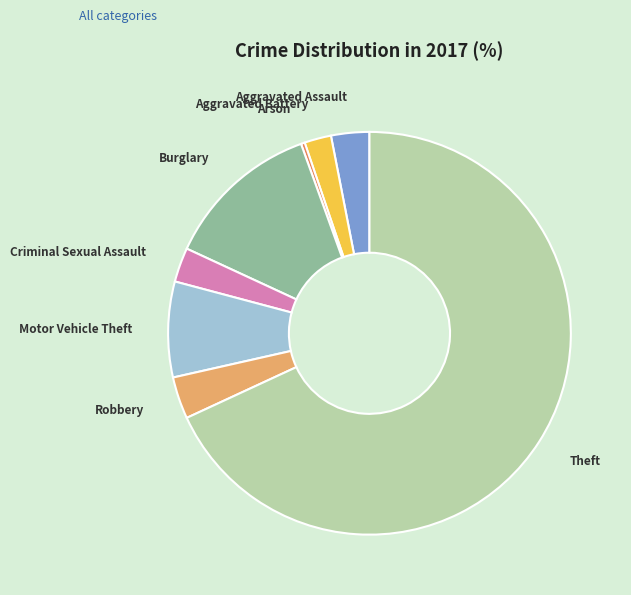

What is the largest slice in the pie chart?

Theft